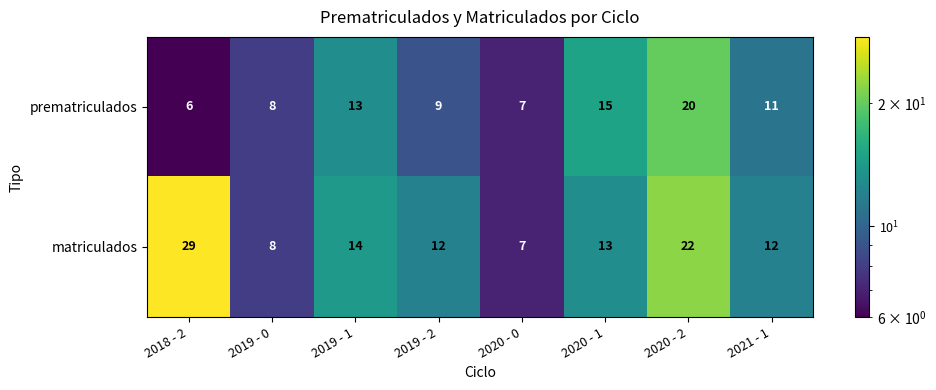

Between 2019 - 1 and 2020 - 0, which series saw the biggest shift?

matriculados